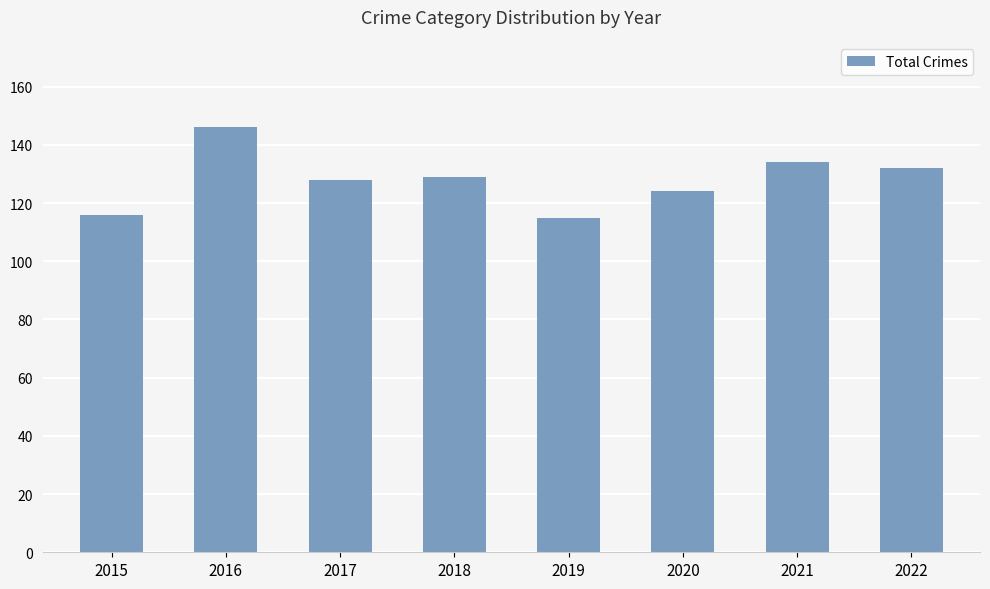

What is the smallest value displayed?

115